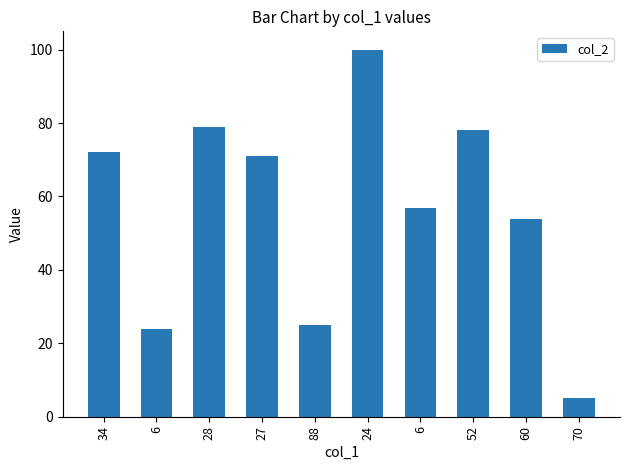

What is the difference between the maximum and minimum values?

95